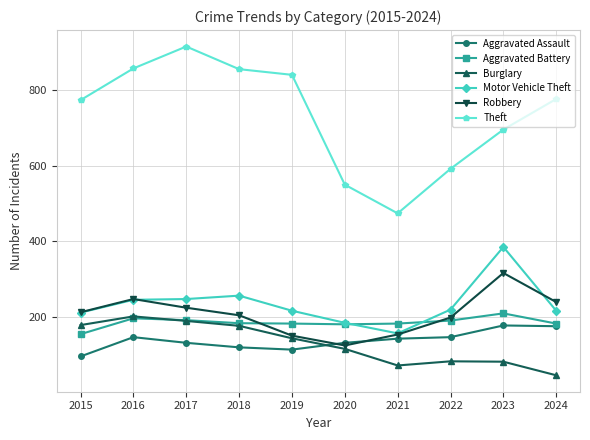

True or false: Aggravated Battery and Theft intersect in this chart.

False